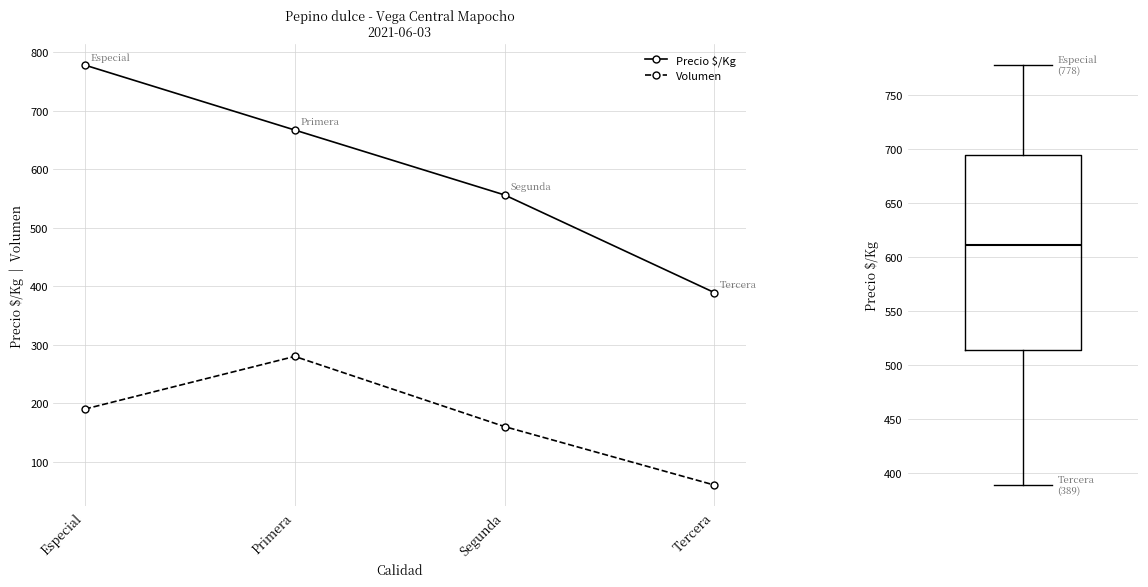

Rank the series by their average value, from lowest to highest.

Volumen, Precio $/Kg